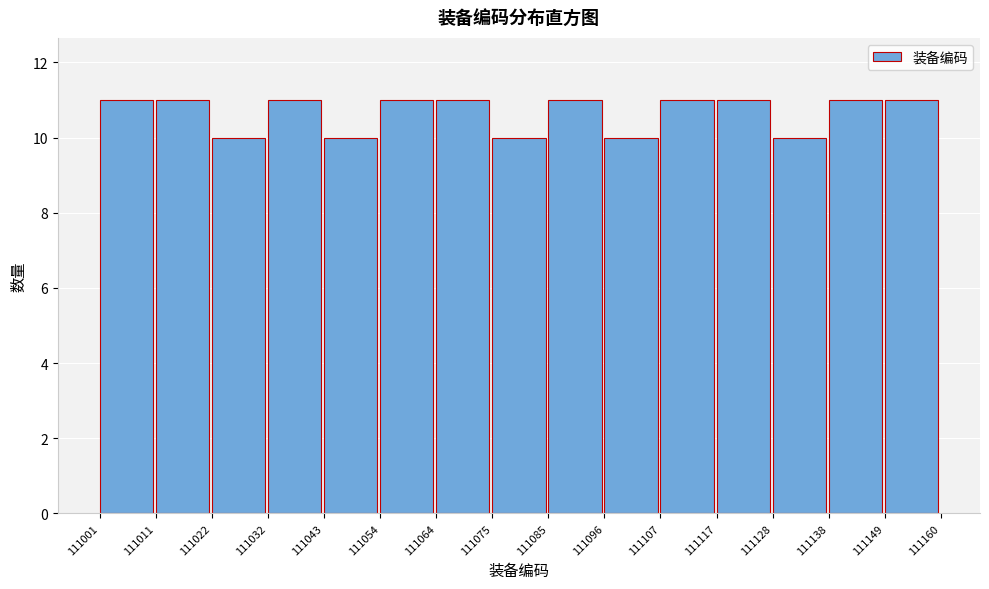

Reading left to right, list every bar in this chart as the range it spans on the x-axis followed by its height. The values are not printed on the chart, so give them approximately, as read against the axis.

111001 to 111011: 11
111011 to 111022: 11
111022 to 111032: 10
111032 to 111043: 11
111043 to 111054: 10
111054 to 111064: 11
111064 to 111075: 11
111075 to 111085: 10
111085 to 111096: 11
111096 to 111107: 10
111107 to 111117: 11
111117 to 111128: 11
111128 to 111138: 10
111138 to 111149: 11
111149 to 111160: 11